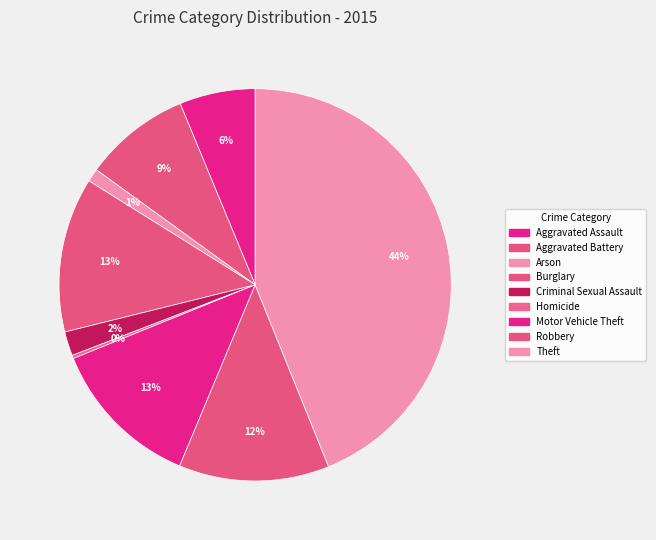

To the nearest percent, what is the difference between the Theft and Homicide slice percentages?

44%